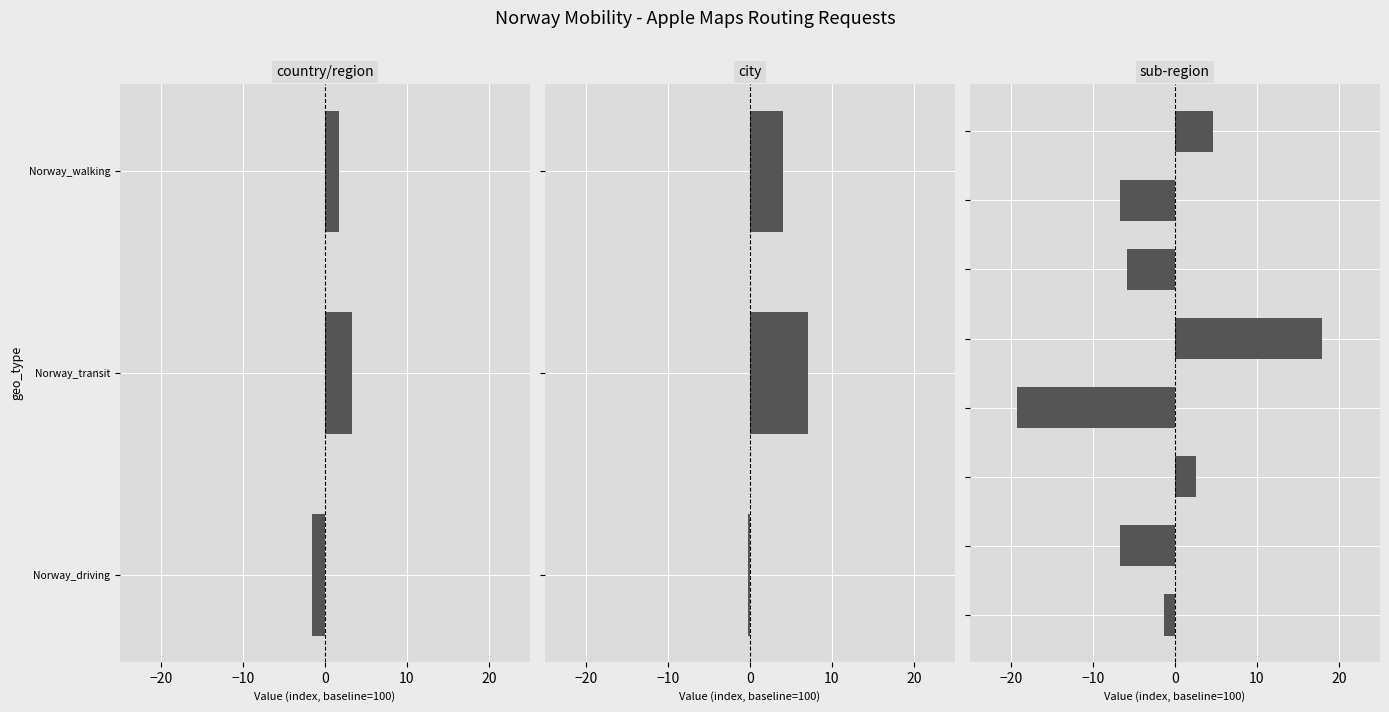

At which label is walking closest to 92?

2